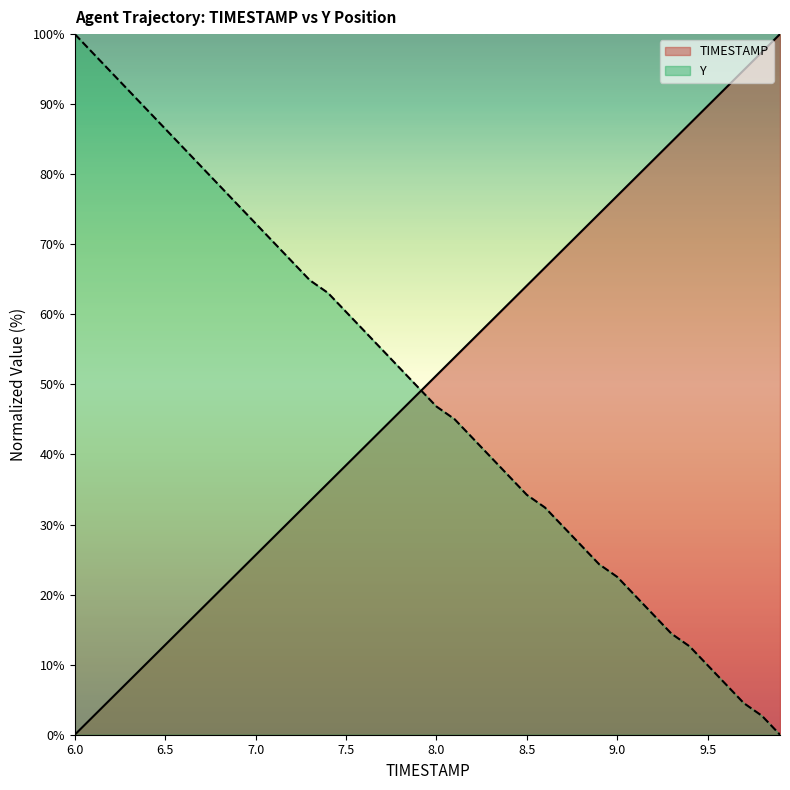

List the labels in order of TIMESTAMP value, largest first.

9.9, 9.8, 9.7, 9.6, 9.5, 9.4, 9.3, 9.2, 9.1, 9.0, 8.9, 8.8, 8.7, 8.6, 8.5, 8.4, 8.3, 8.2, 8.1, 8.0, 7.9, 7.8, 7.7, 7.6, 7.5, 7.4, 7.3, 7.2, 7.1, 7.0, 6.9, 6.8, 6.7, 6.6, 6.5, 6.4, 6.3, 6.2, 6.1, 6.0